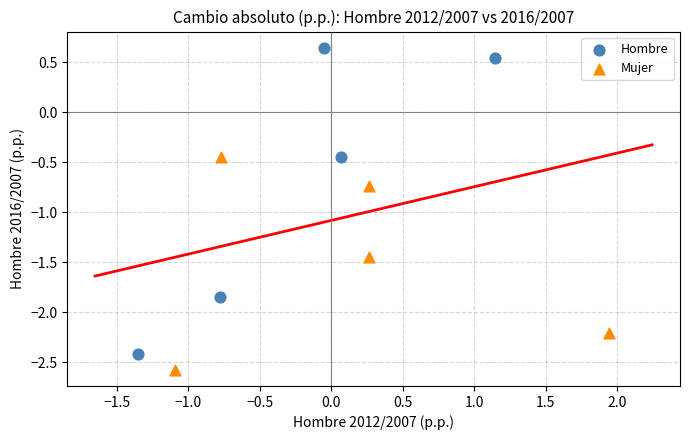

Which series has the widest spread of Y values?

Hombre